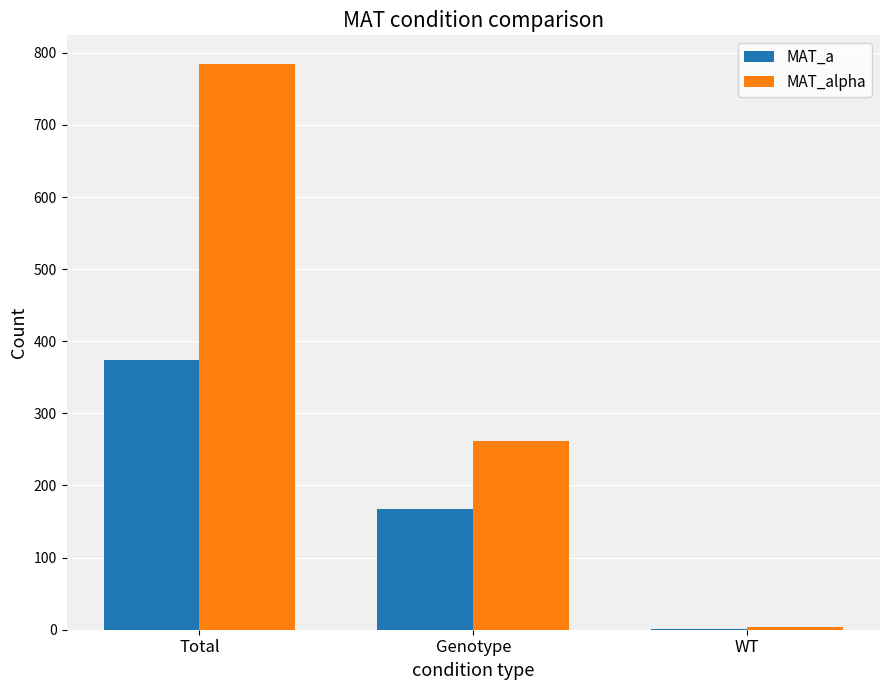

Which category has the highest value across all series?

Total